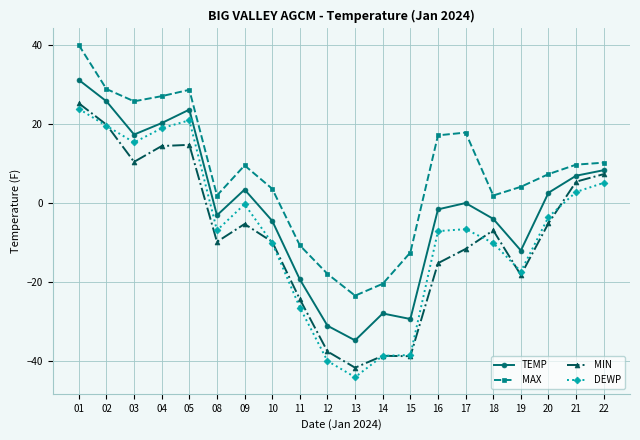

Which series has the largest total across all categories?

MAX